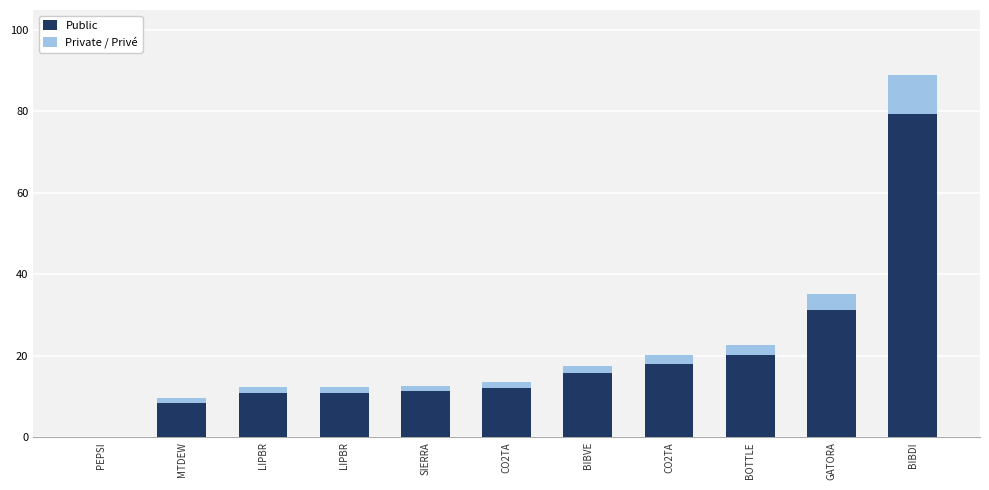

At which label does Public first exceed 12?

BIBVE